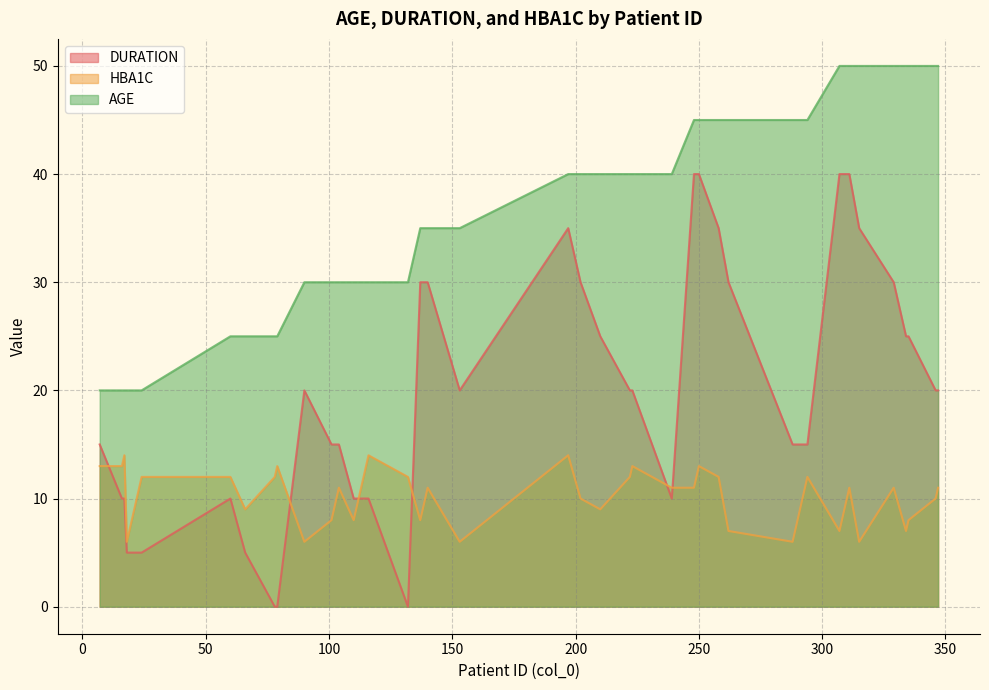

Between 23 and 34, which series saw the biggest shift?

AGE